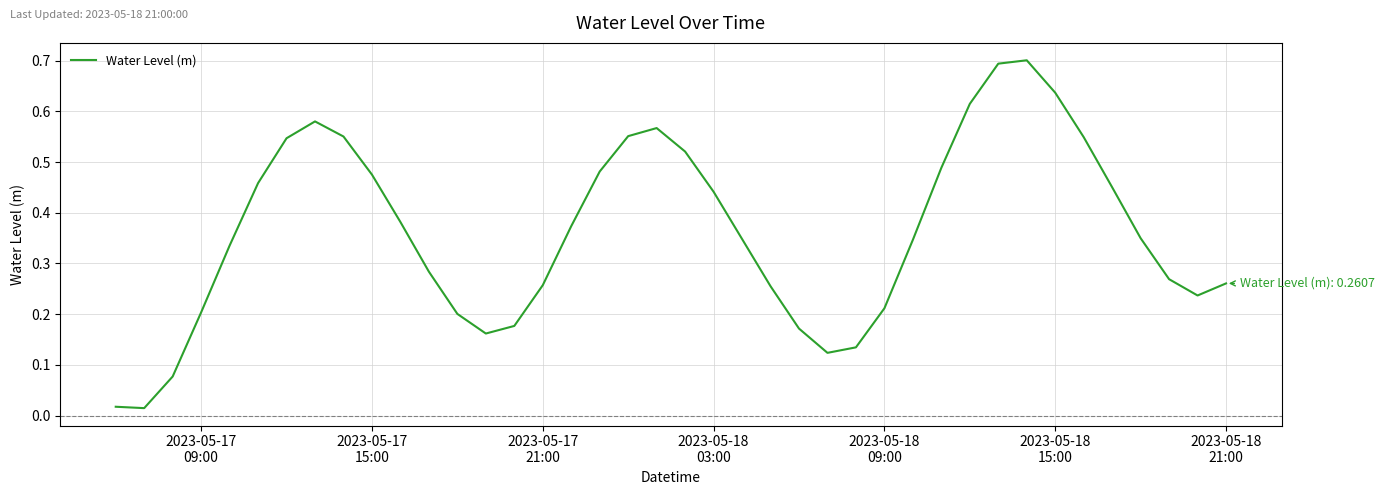

What is the difference between the maximum and minimum values?

0.7